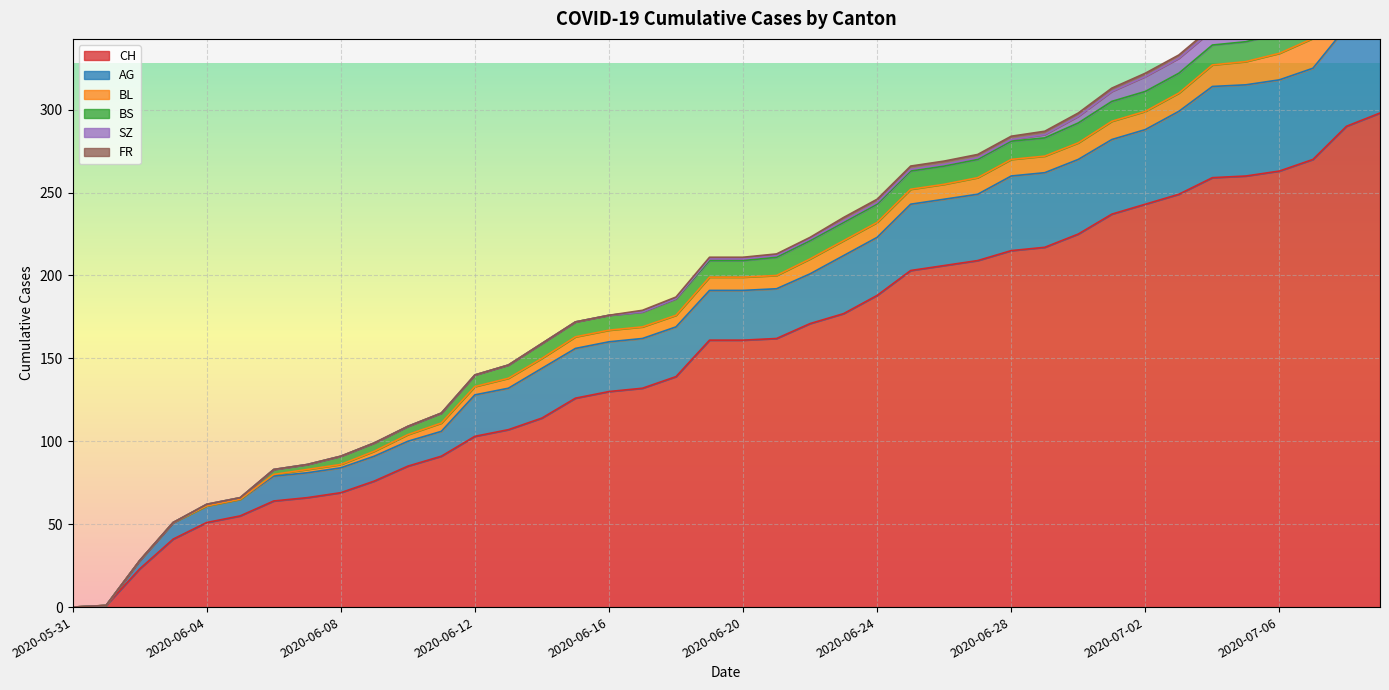

True or false: AG and BS intersect in this chart.

False